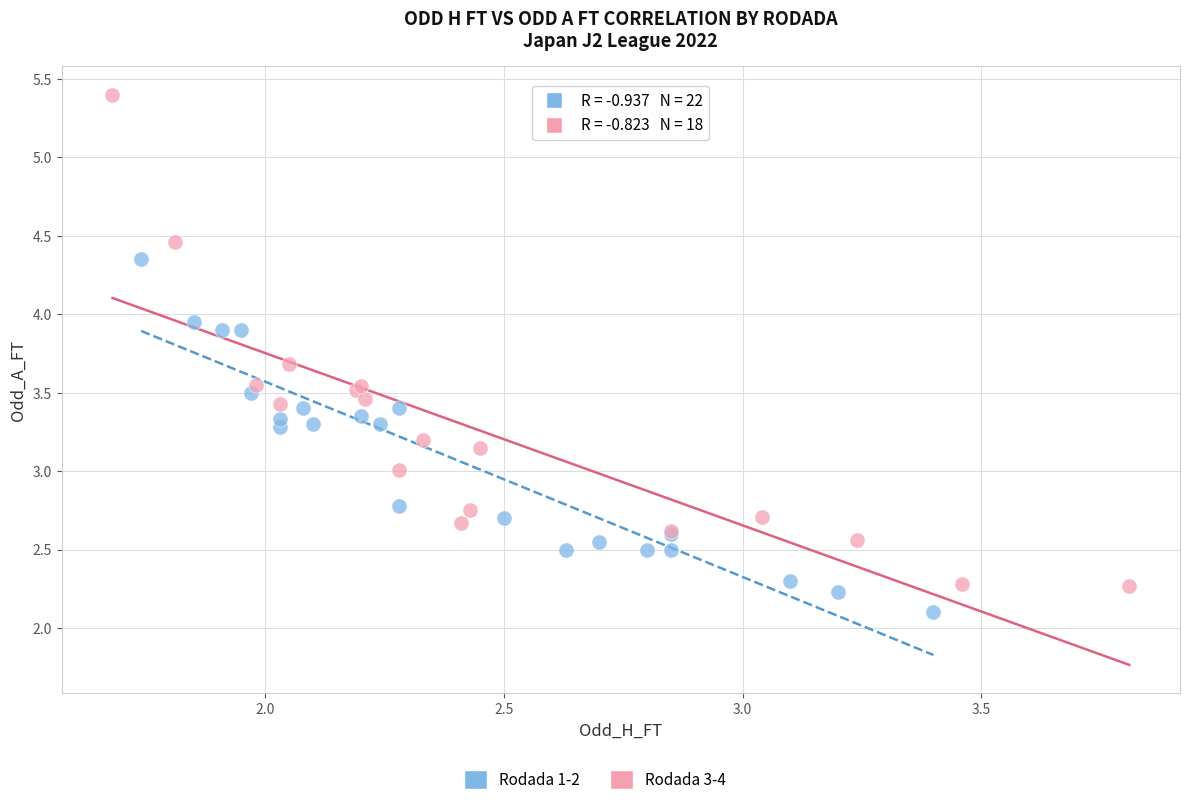

Which series contains the lowest Y value?

Rodada 1-2